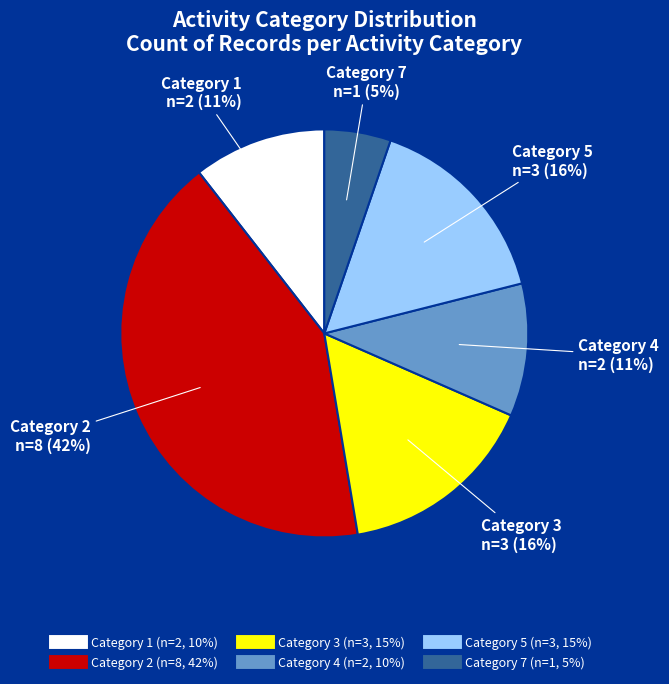

To the nearest percent, what is the difference between the largest and smallest slice percentages?

37%